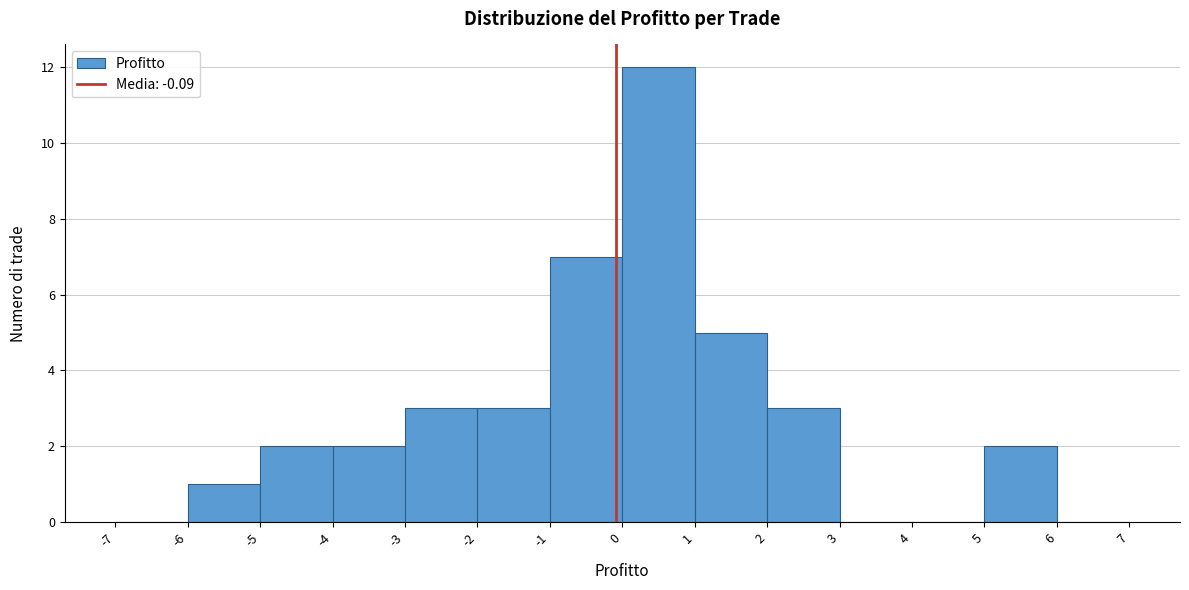

What is the height of the bar covering -1 to 0 on the x-axis? The values are not printed on the chart, so give them approximately, as read against the axis.

7